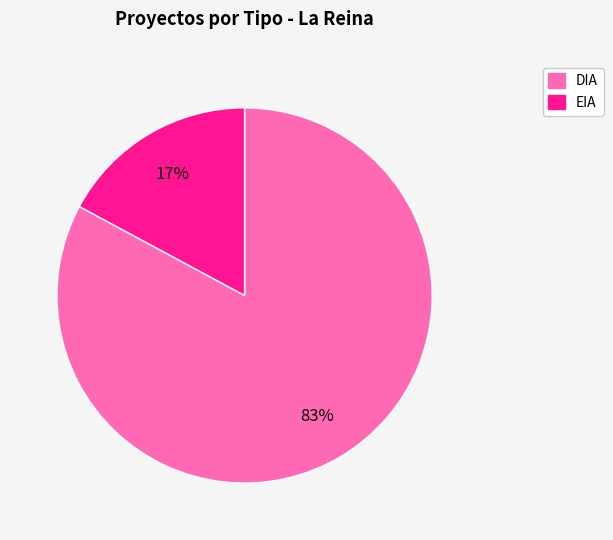

To the nearest percent, what is the difference between the largest and smallest slice percentages?

66%